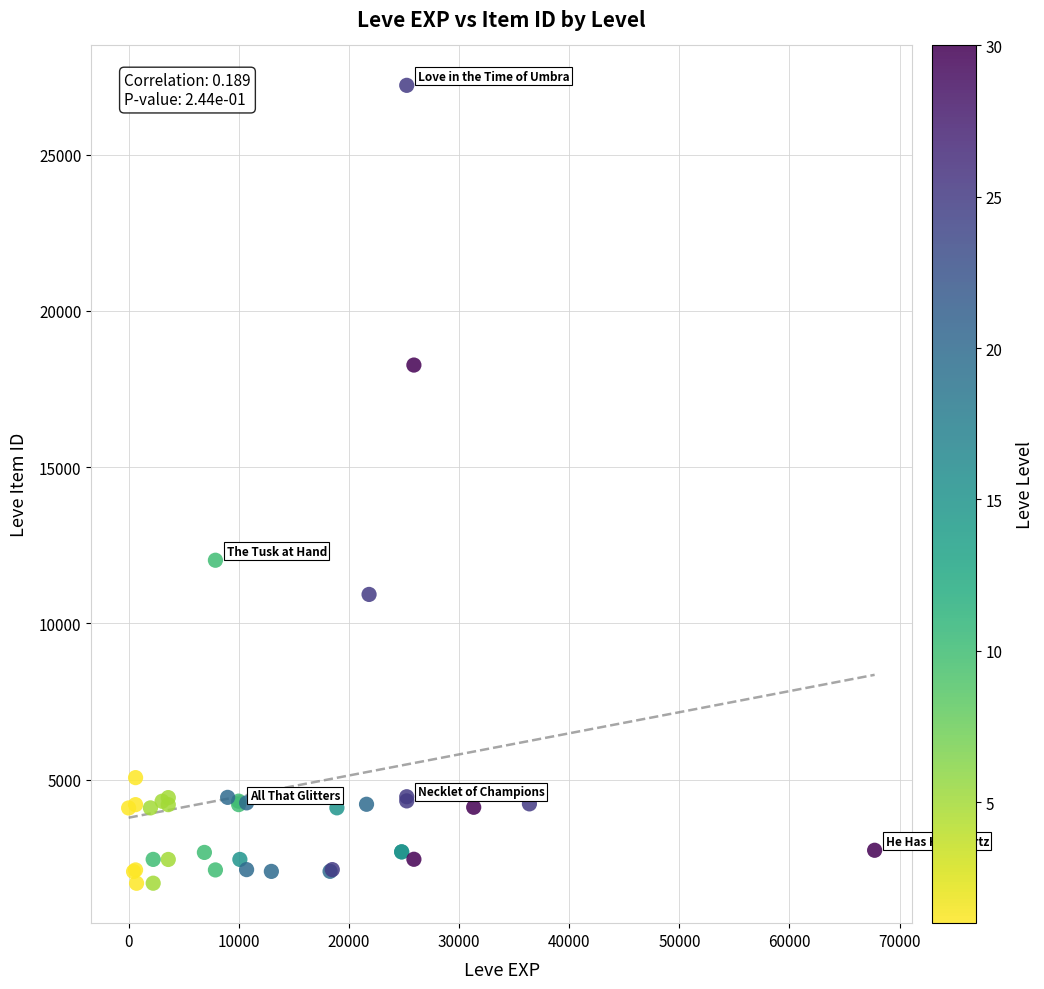

What Y value in the scatter plot is closest to 14448?

12018